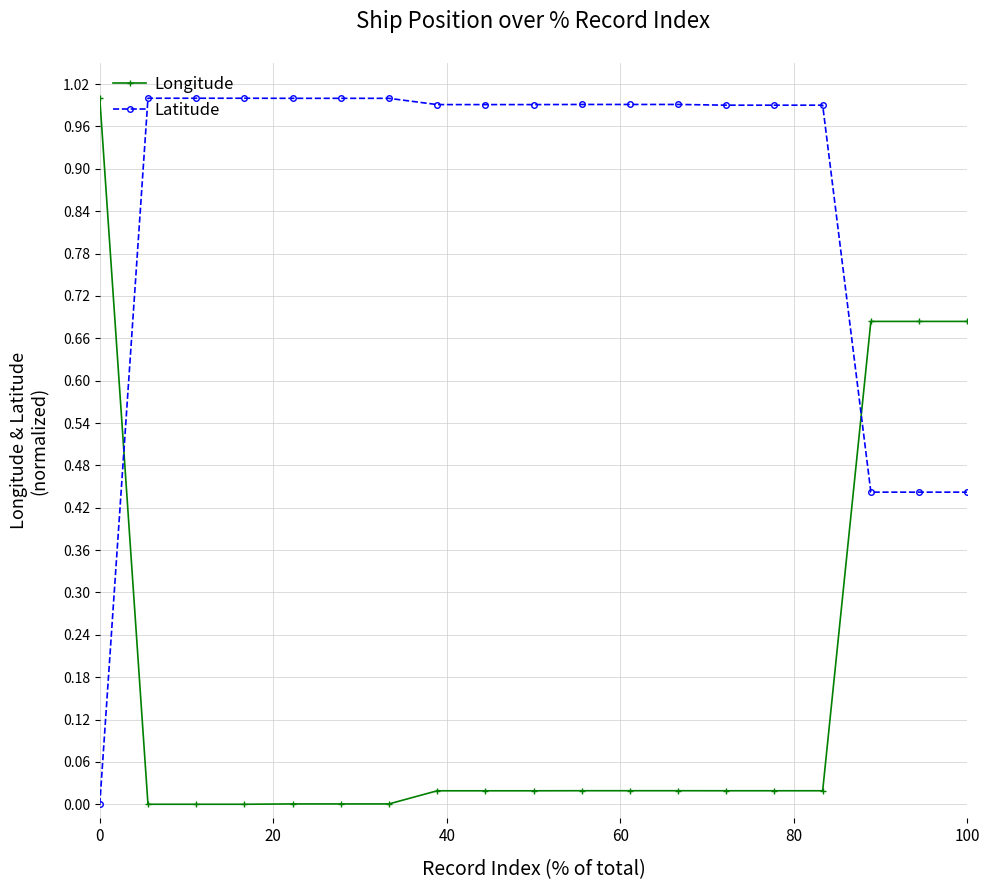

What is the value of the Latitude point at the 11th from the left?

1.0